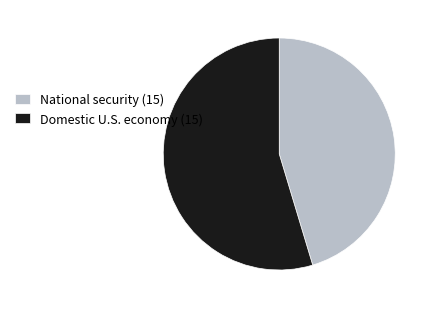

What is the largest slice in the pie chart?

Domestic U.S. economy (15)